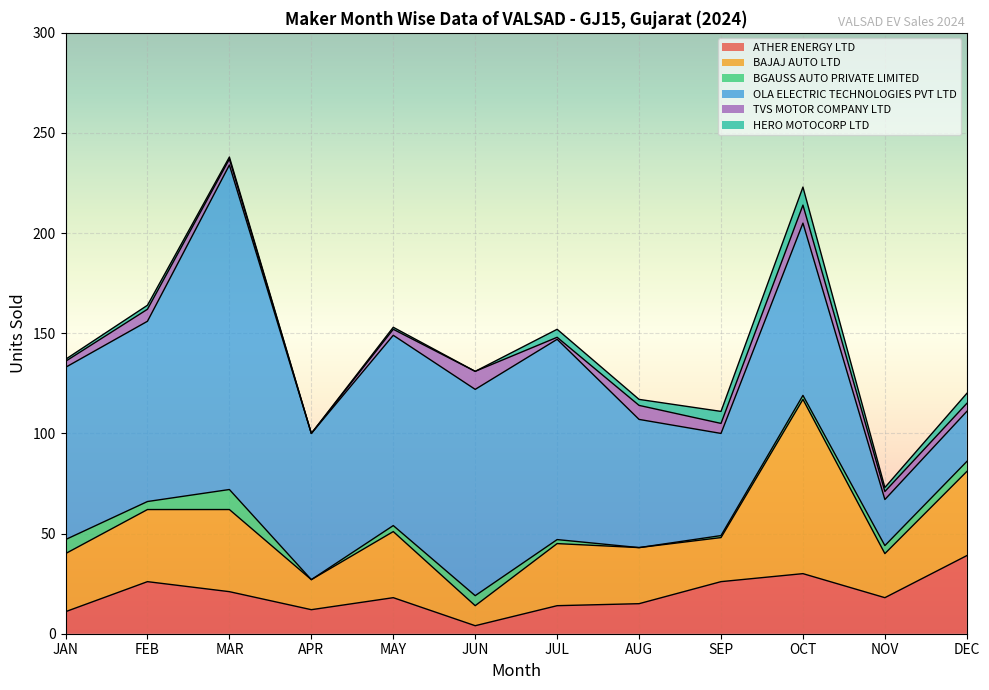

What is the label of the 6th point from the left?

JUN